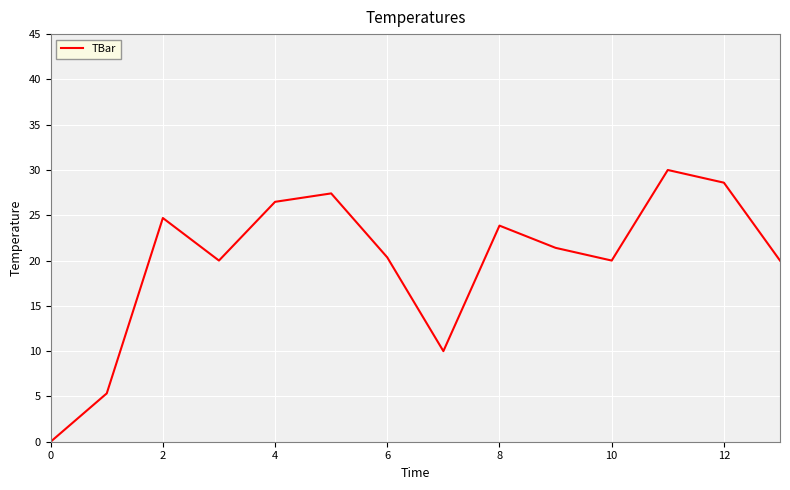

What is the greatest value displayed?

30.0